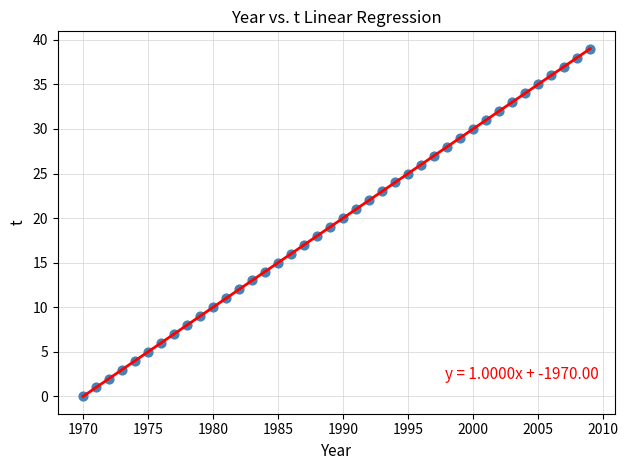

What is the range of X values (max minus min)?

39